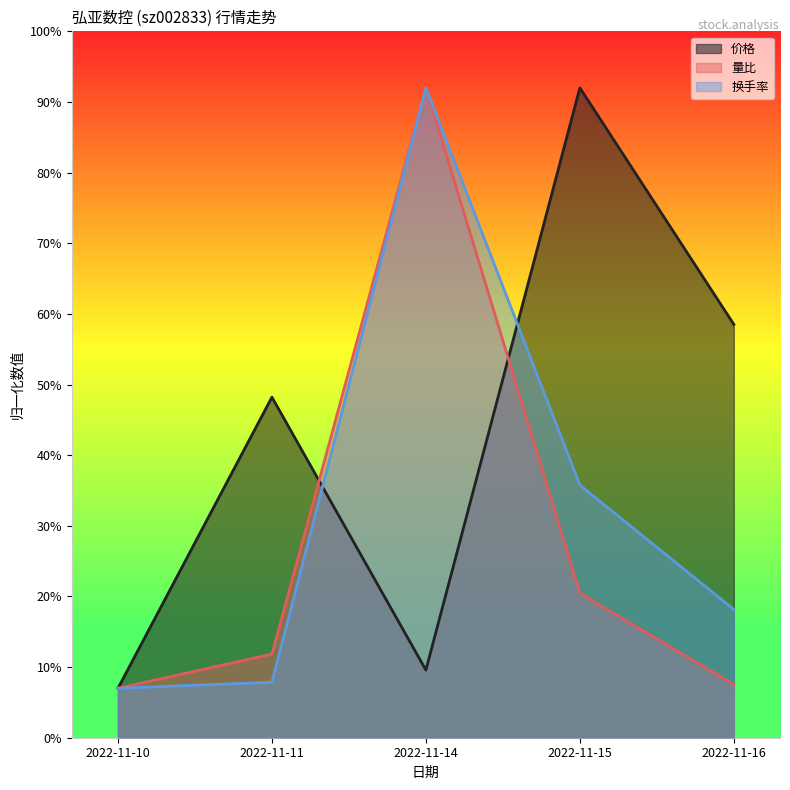

What is the difference between the 价格 values at 2022-11-16 and 2022-11-10?

0.5